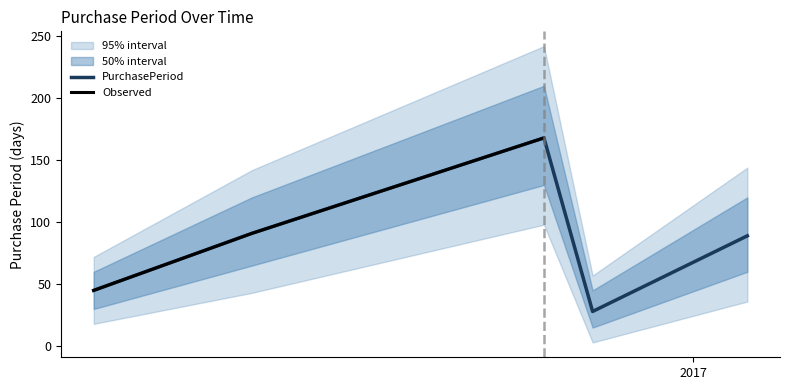

What position from the right is 2017-02-01?

1